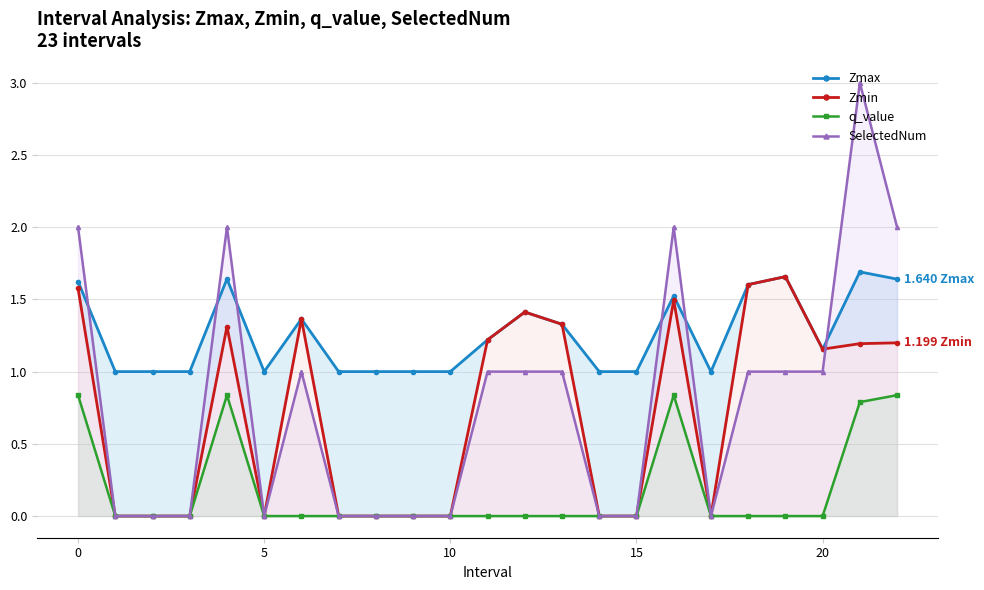

Is it true that q_value equals 0.0 at 7?

True